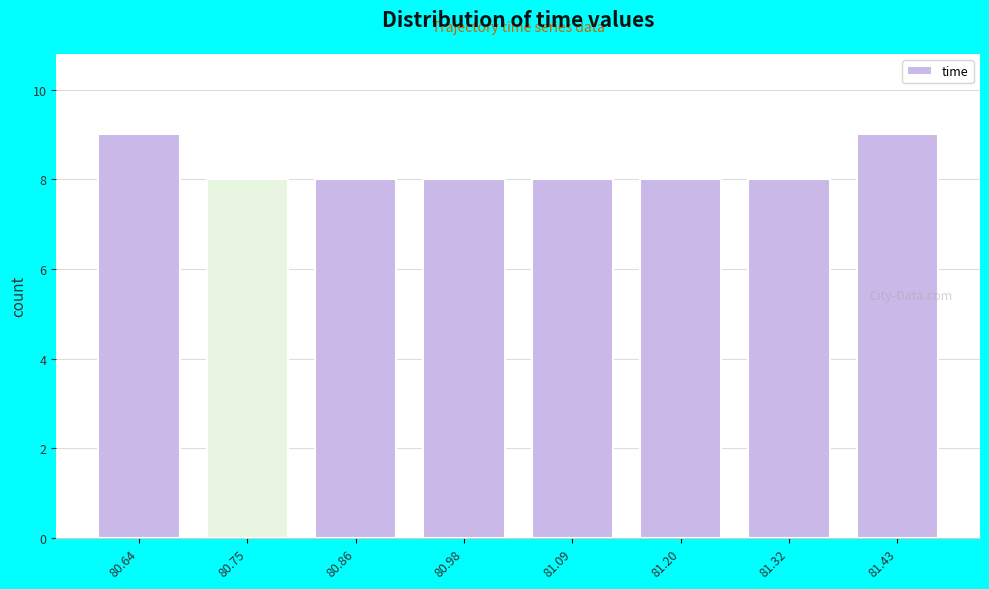

Reading right to left, list all the values displayed in this chart.

81.43=9	81.32=8	81.20=8	81.09=8	80.98=8	80.86=8	80.75=8	80.64=9